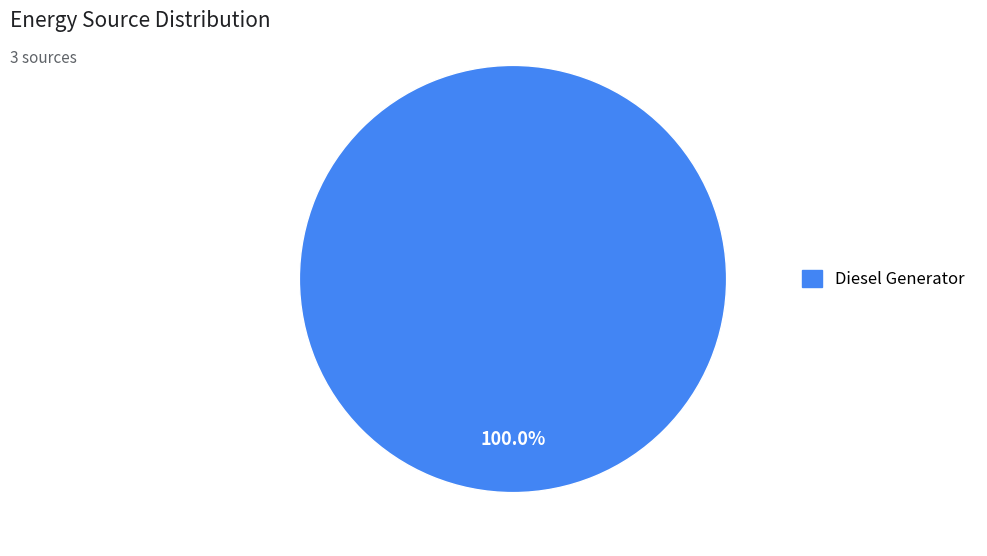

Does any single category account for the majority?

Yes